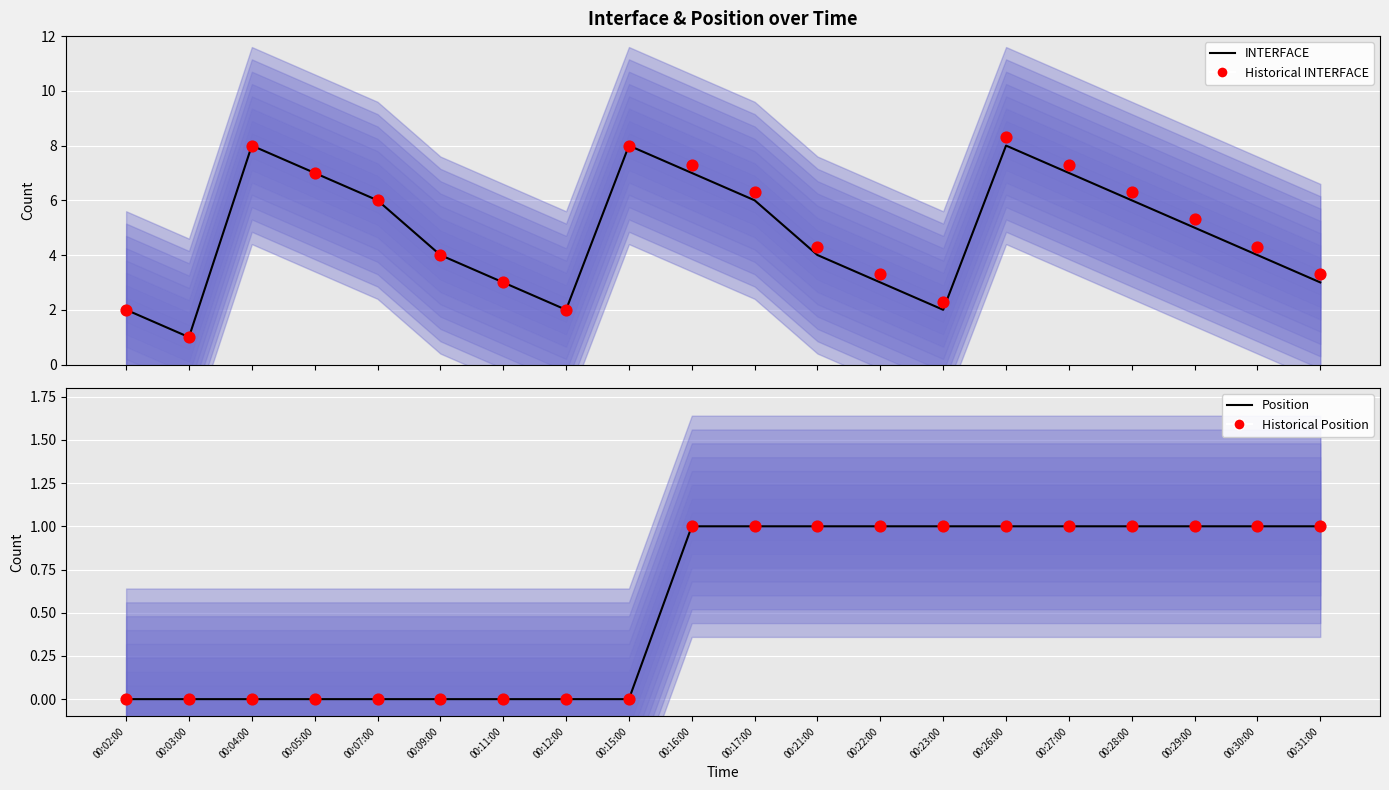

What is the total value across all series at 00:22:00?

8.3